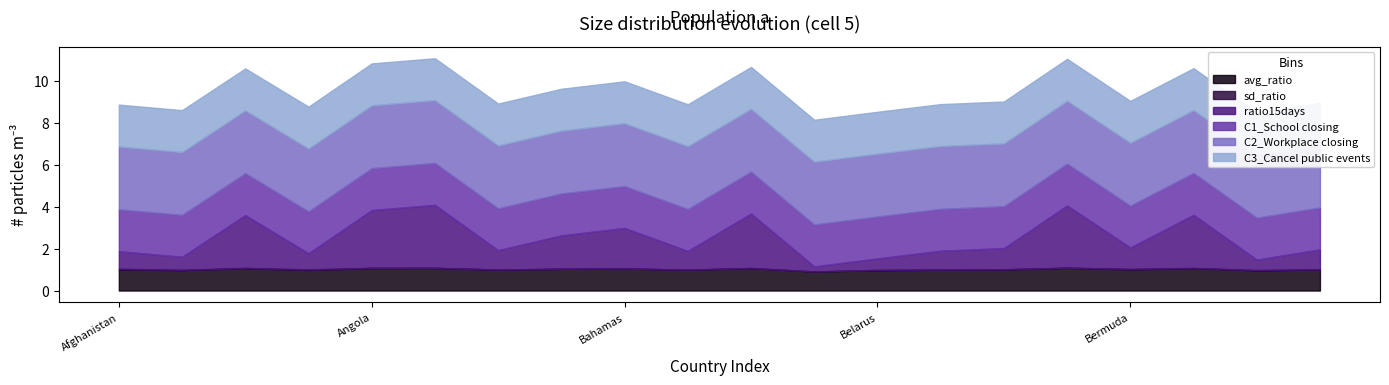

How many series are shown in this chart?

6